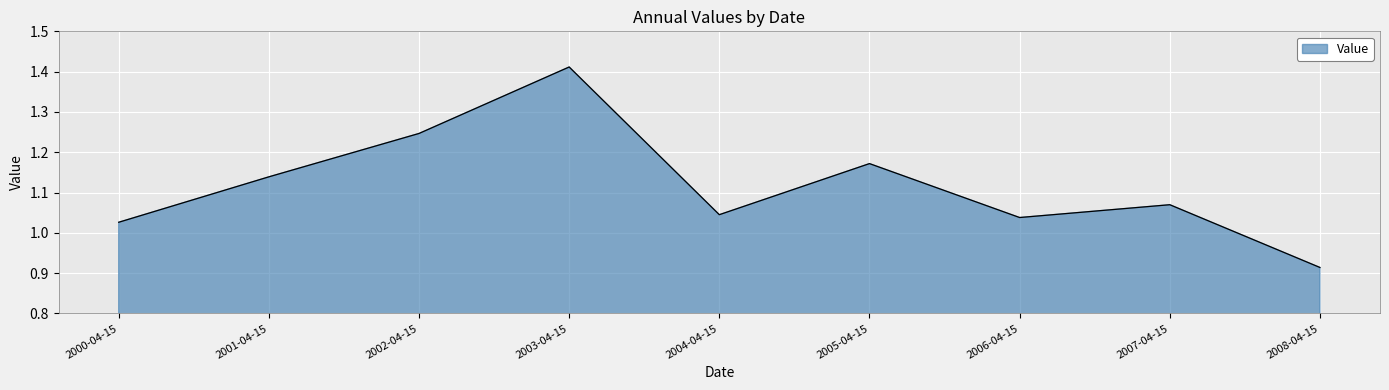

What is the difference between the maximum and minimum values?

0.5